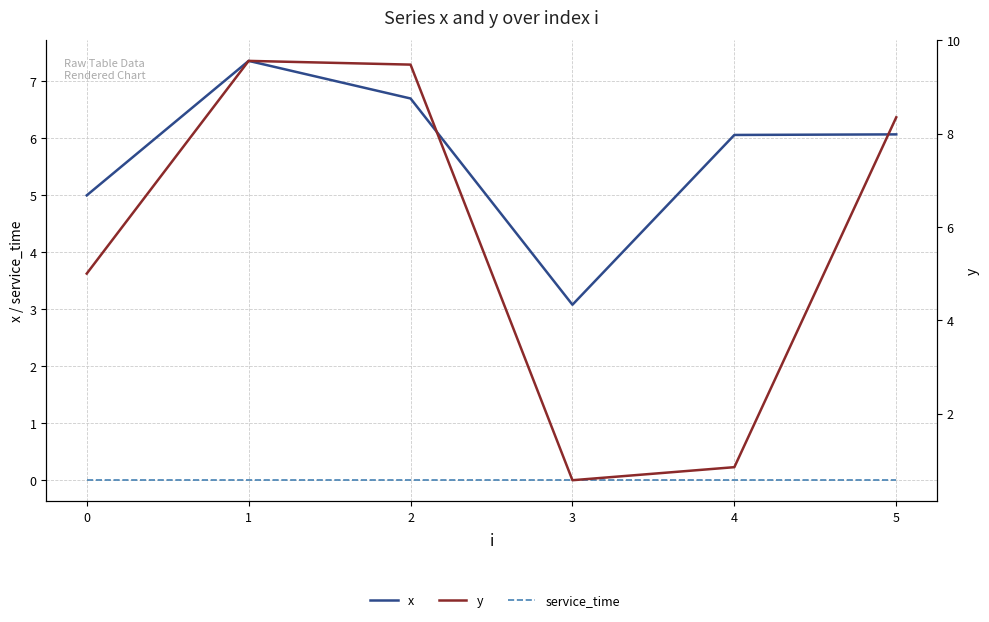

What are all the series names shown in the legend?

x, service_time, y